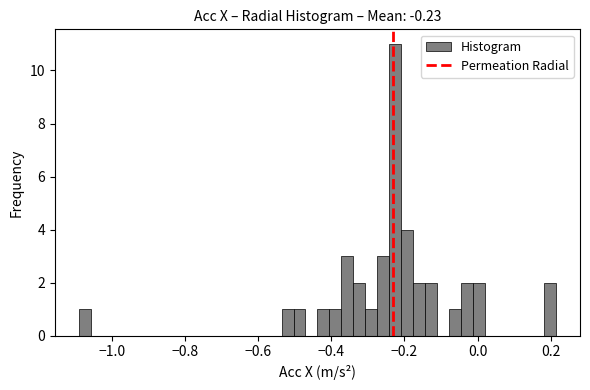

Around what value on the x-axis is the tallest bar? Give the approximate position of its centre, as read against the axis.

-0.22